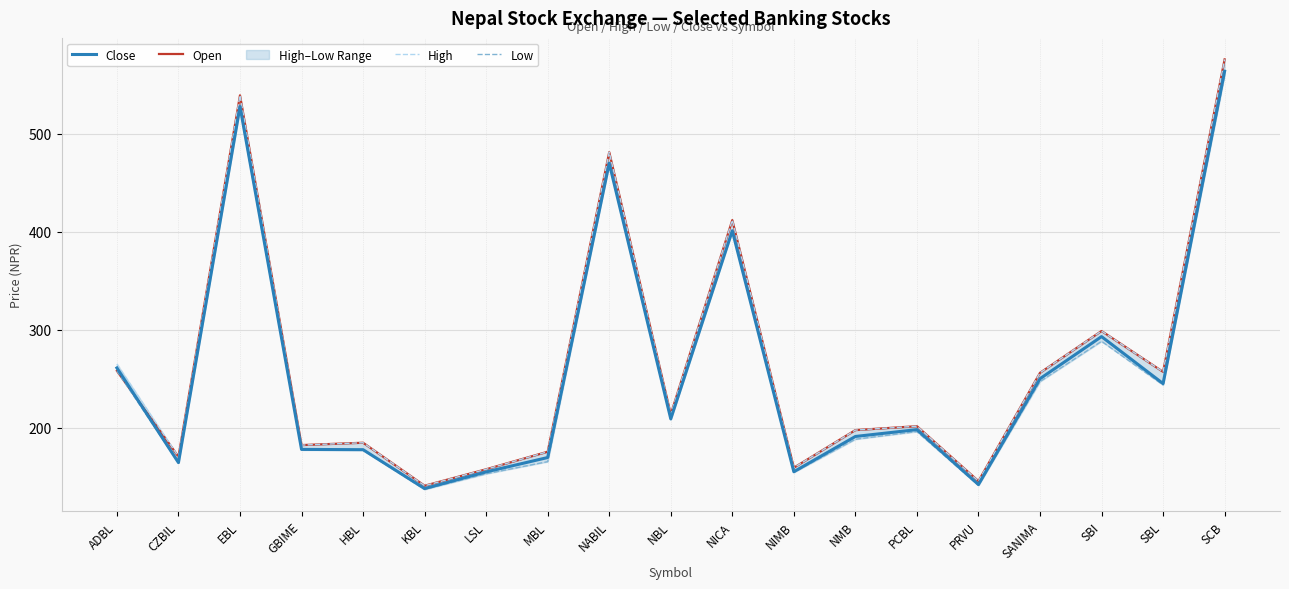

What is the difference between the highest and lowest values at SBI?

10.5